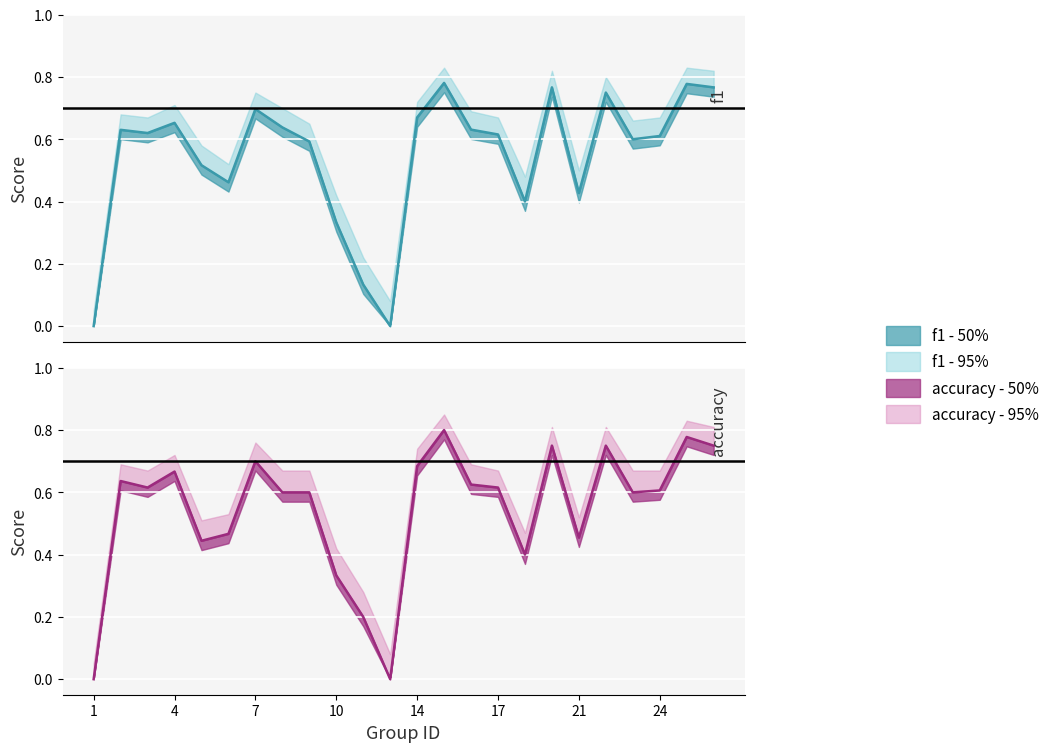

True or false: f1 and accuracy intersect in this chart.

True